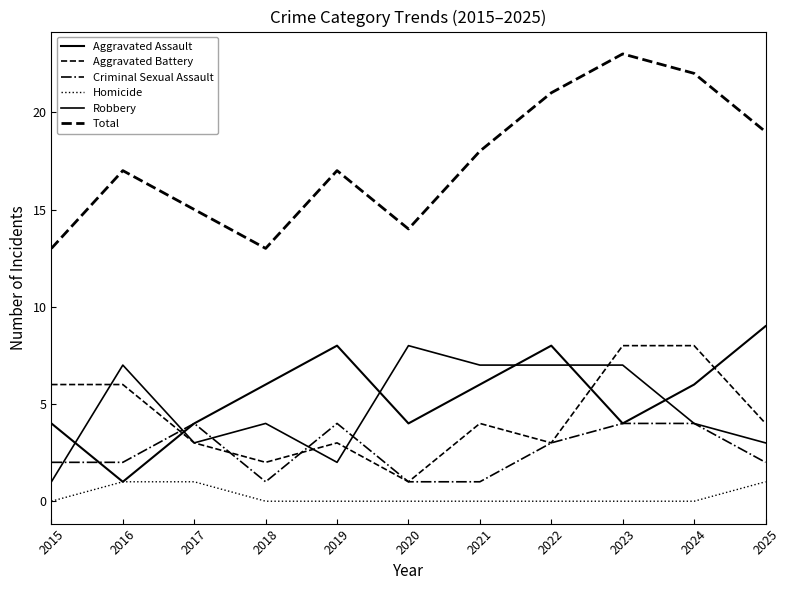

How many categories are shown in the chart?

11